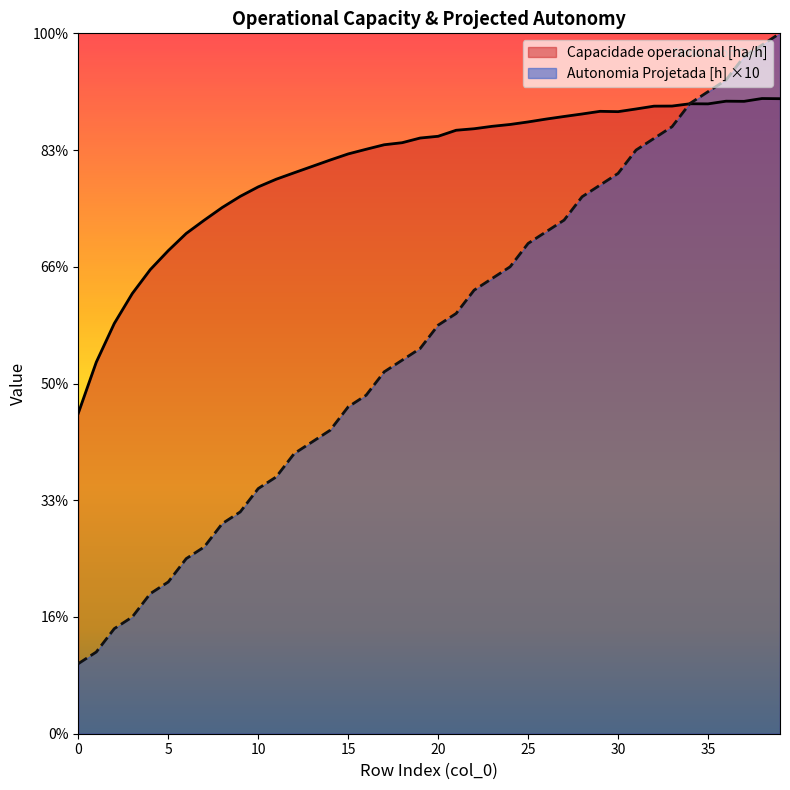

What is the value of the Capacidade operacional [ha/h] point at the 13th from the left?

4.8